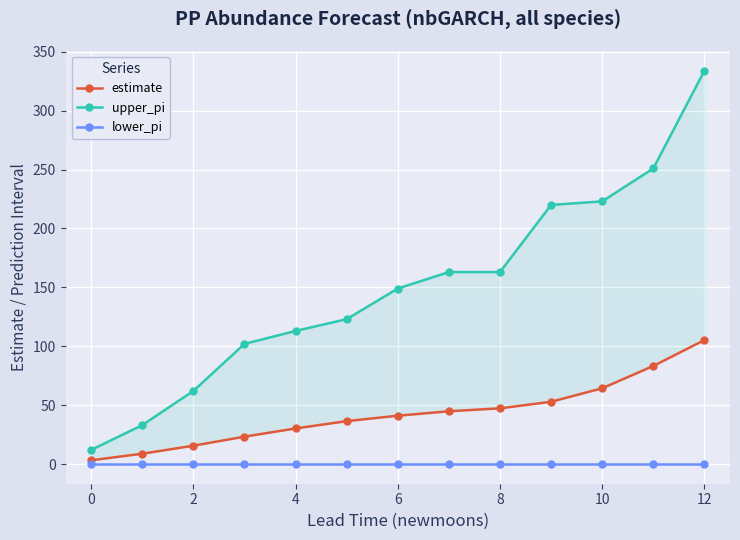

What is the label of the 11th point from the left?

10